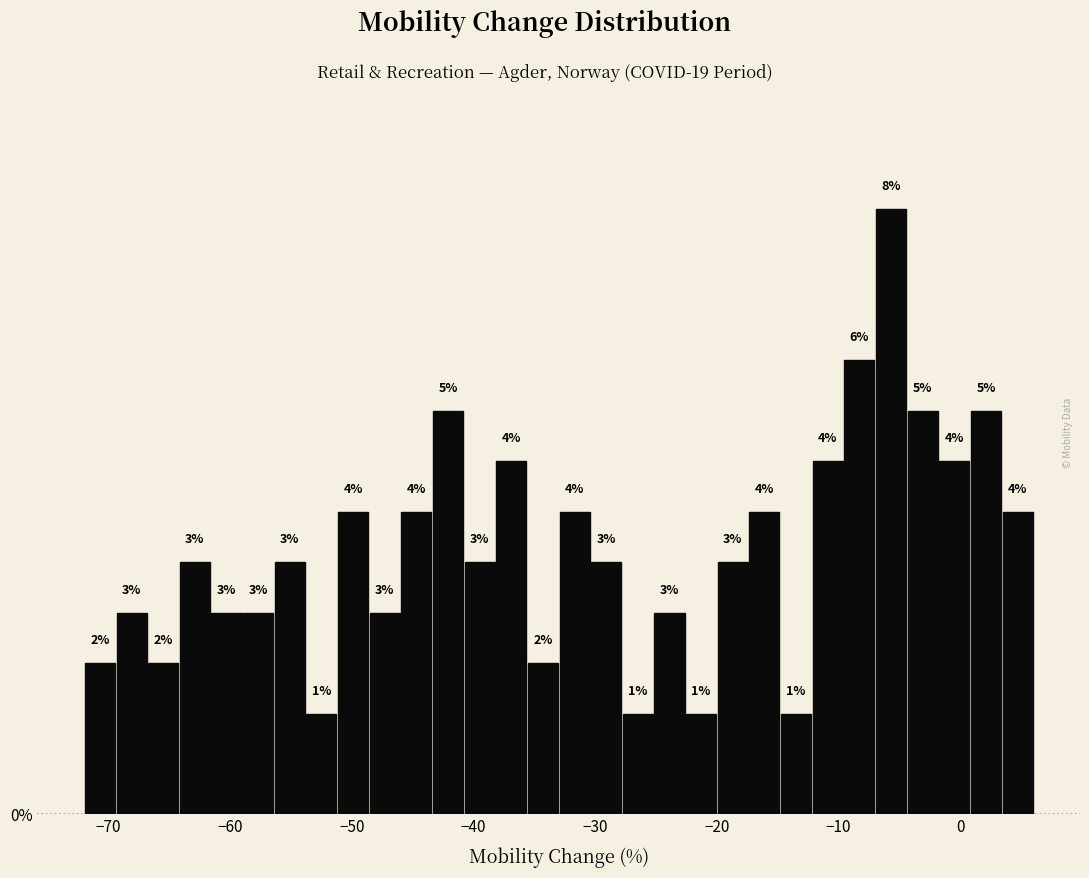

Read against the x-axis, roughly where is the centre of the tallest bar?

-6